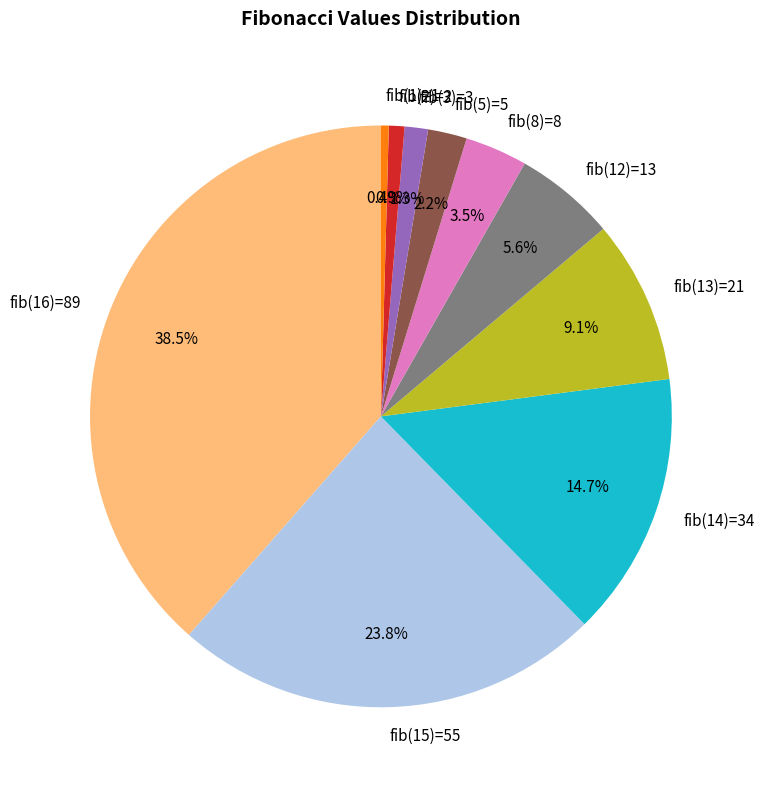

Which slice is the largest?

fib(16)=89